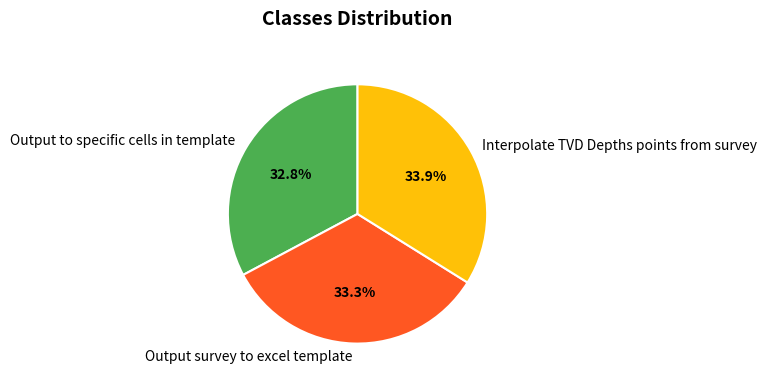

What percentage is NOT represented by Output survey to excel template?

66.7%